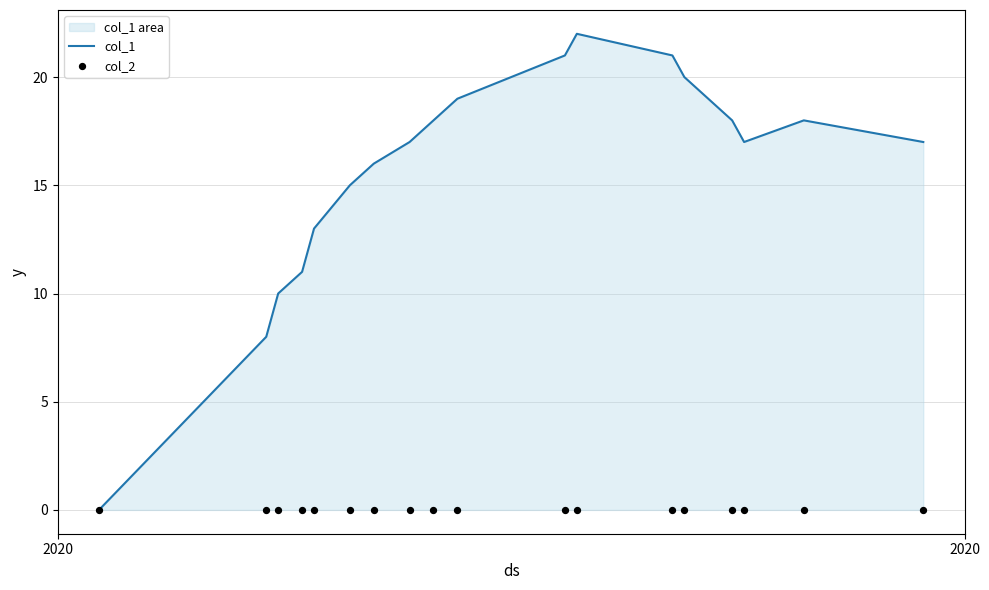

What is the highest value of the col_1 series?

22